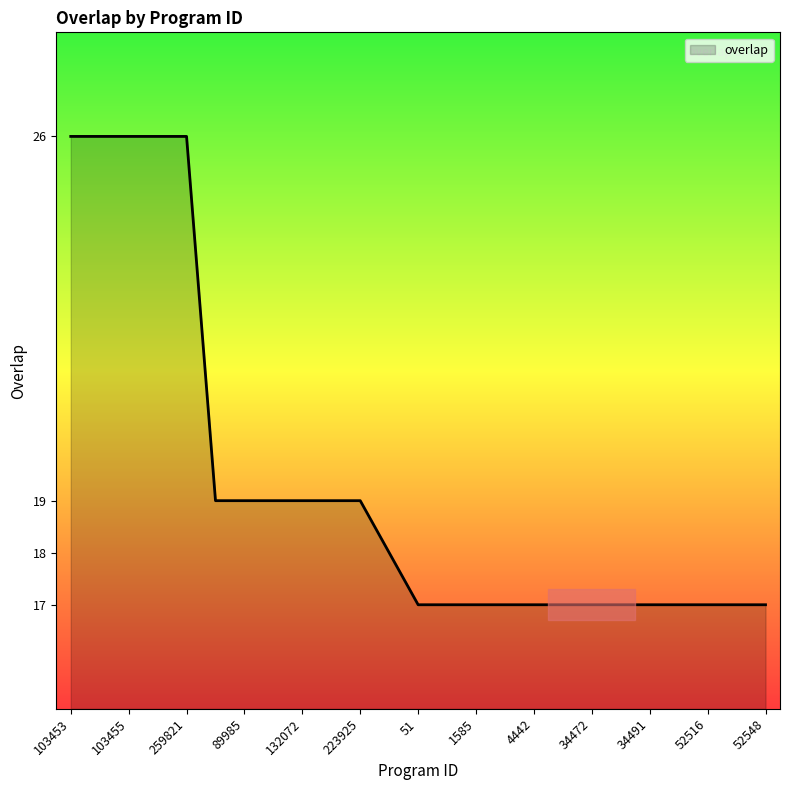

What is the sum of all values?

483